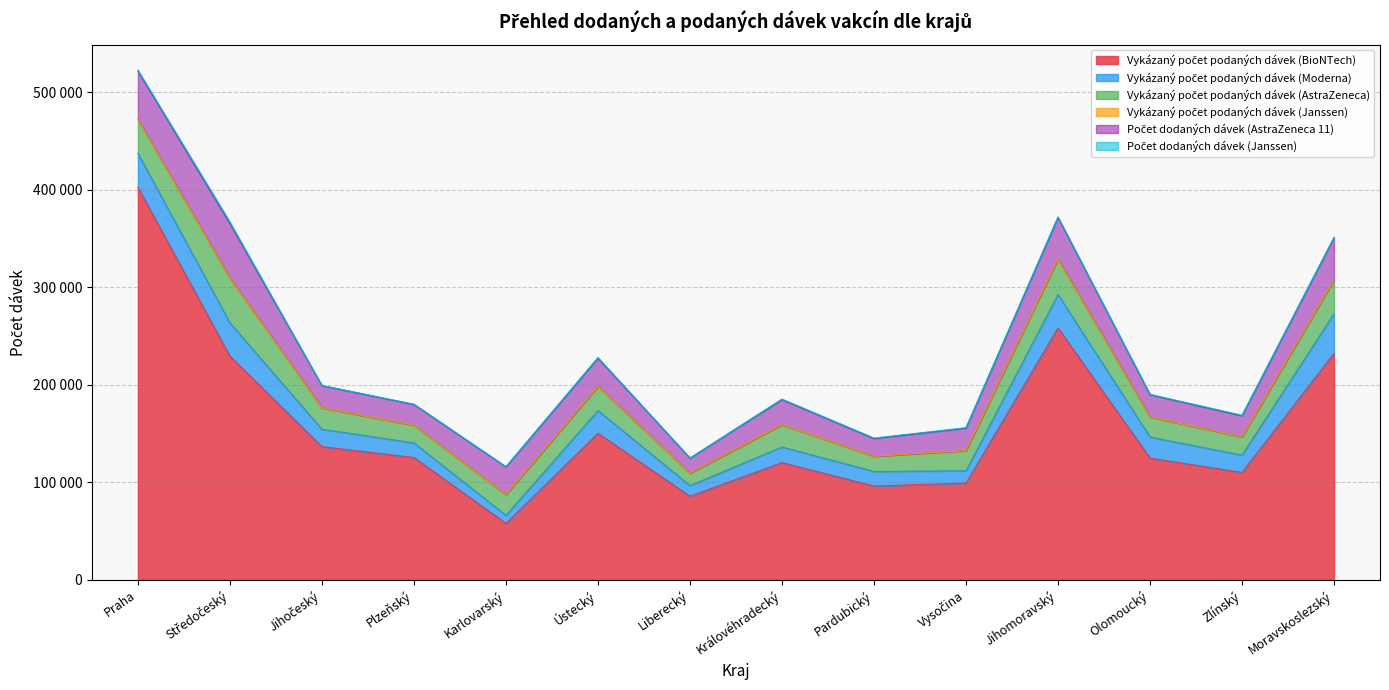

What is the greatest value displayed?

402360